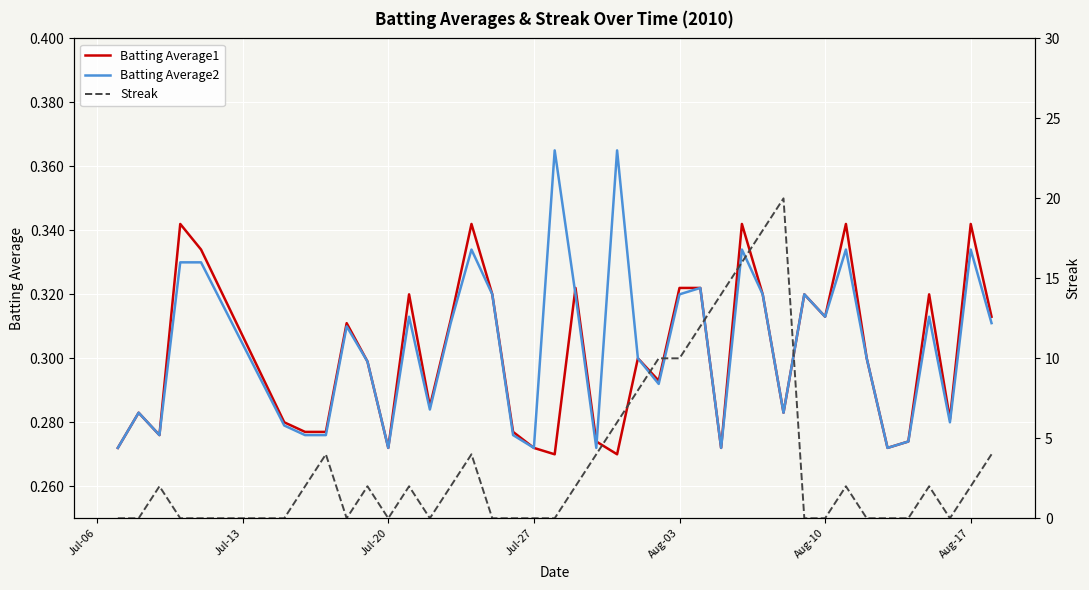

Where is Batting Average2 nearest to the value 0?

Jul-06